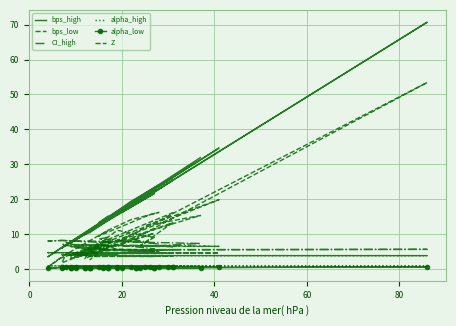

What is the value of the Z point at the 33rd from the left?

3.8